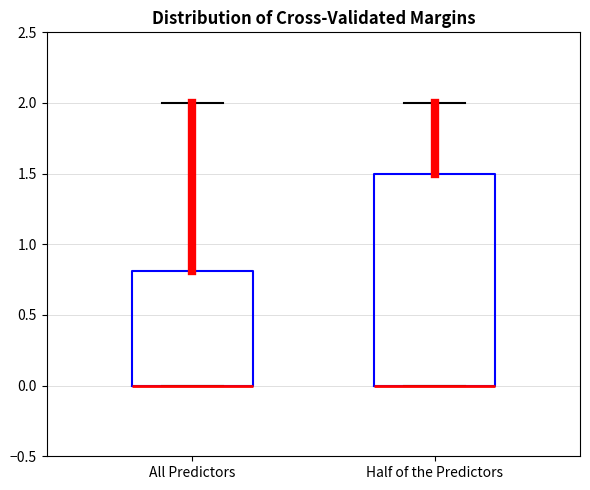

Reading left to right, read every box against the y-axis: the position of its median line, the range the box covers, and the ends of its whiskers. The values are not printed on the chart, so give them approximately, as read against the axis.

All Predictors: median 0.0 (drawn on the box's lower edge), box 0.0 to 0.8, whiskers 0.0 to 2.0
Half of the Predictors: median 0.0 (drawn on the box's lower edge), box 0.0 to 1.5, whiskers 0.0 to 2.0